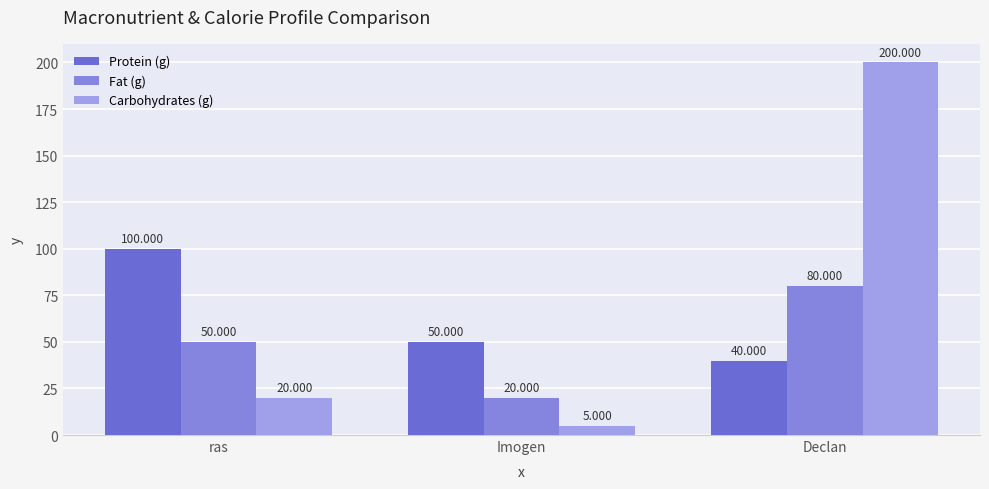

What is the label of the 1st bar from the right?

Declan